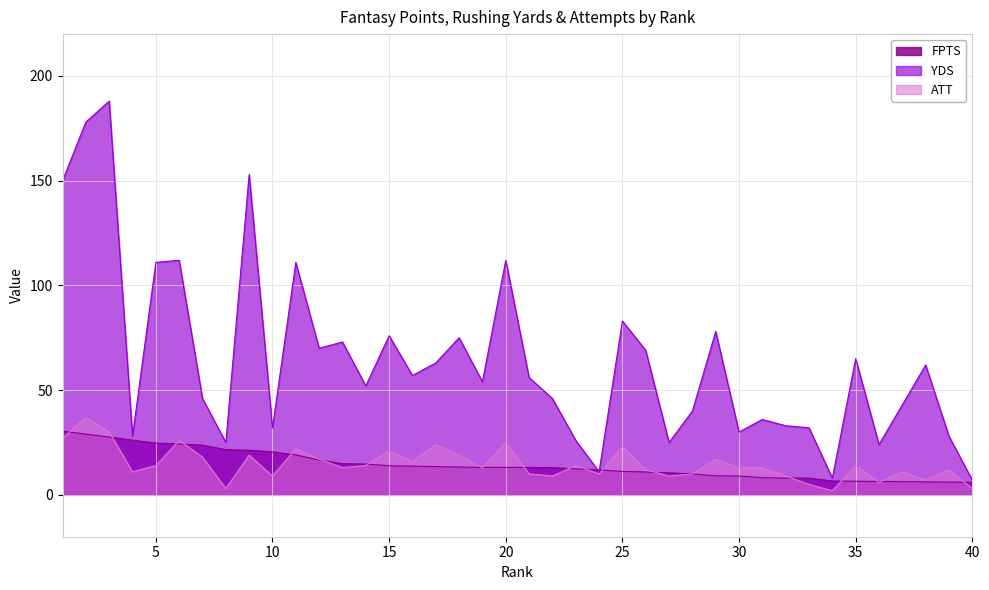

The FPTS series shows 13.1 at 19. True or false?

True